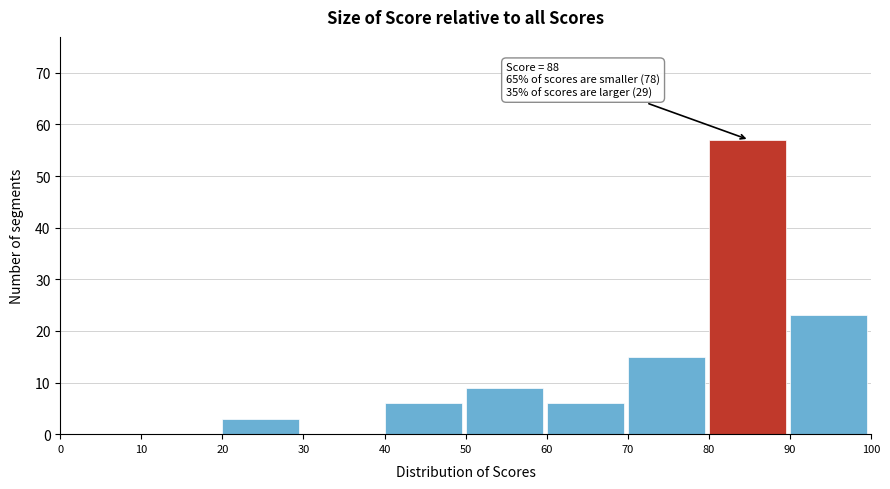

Which range on the x-axis has the tallest bar?

80 to 90